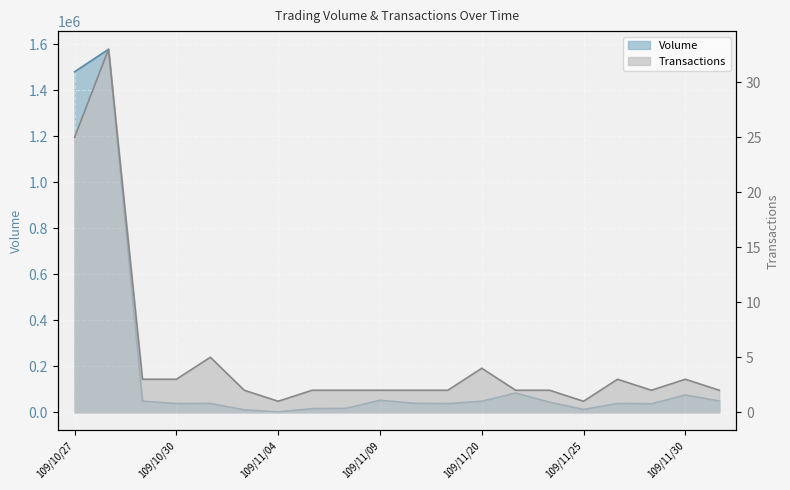

What is the average value of the Volume series?

187126